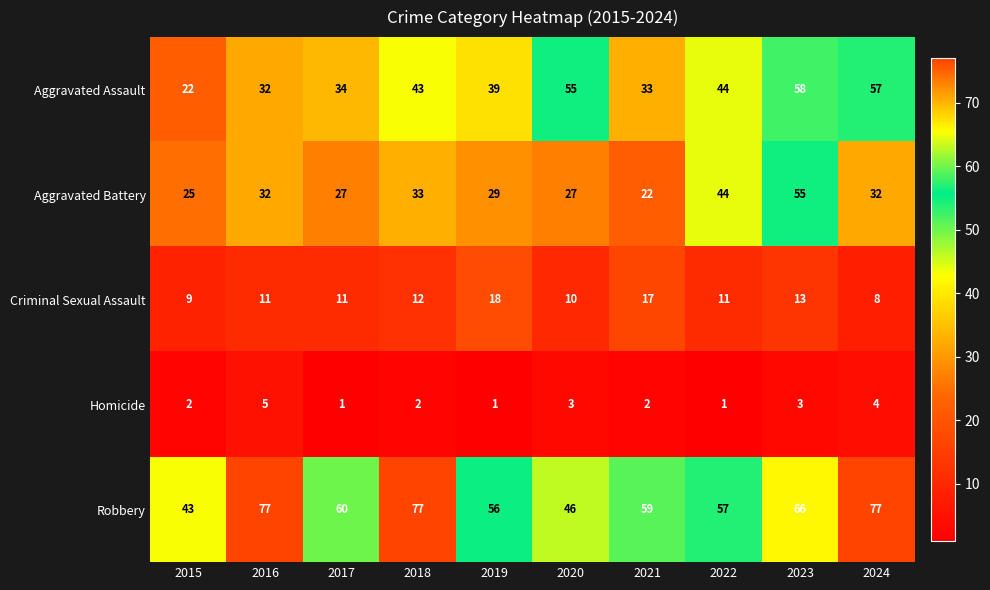

How many Homicide values are between 1 and 3?

8